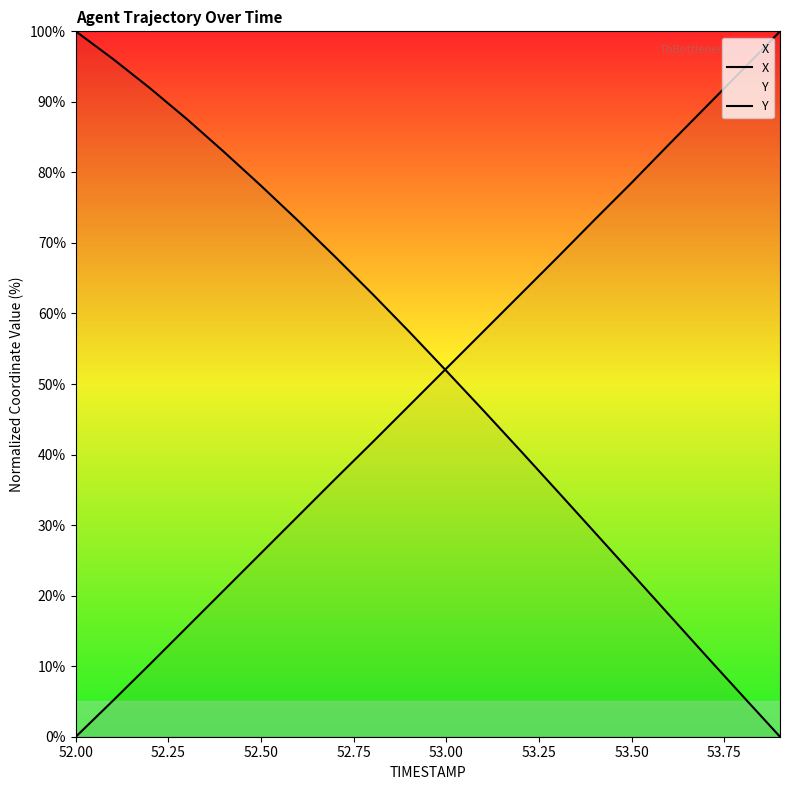

At how many categories does at least one series exceed 59?

17